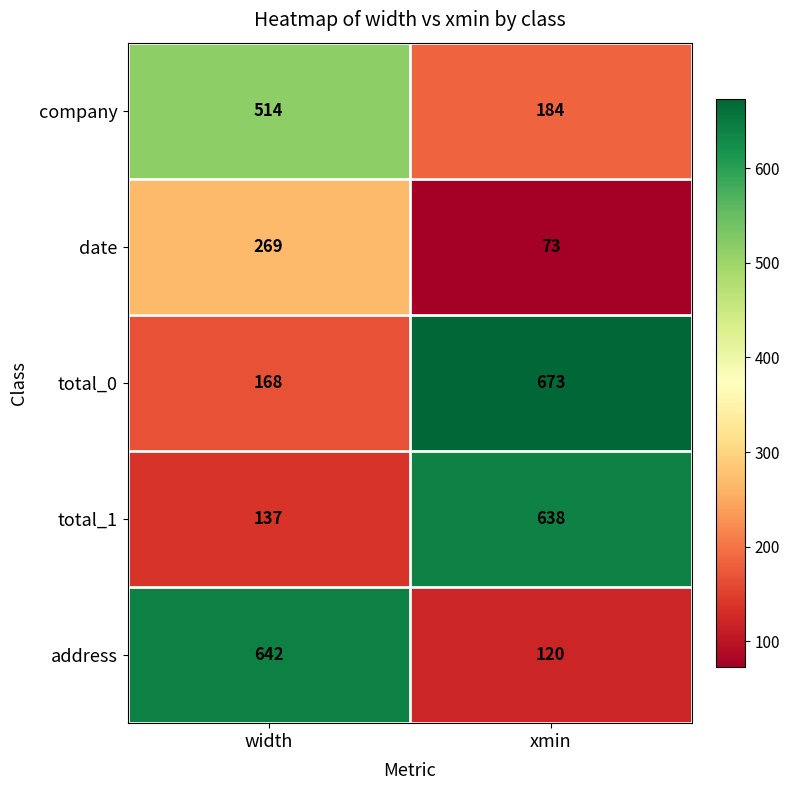

What is the sum of all address values?

762